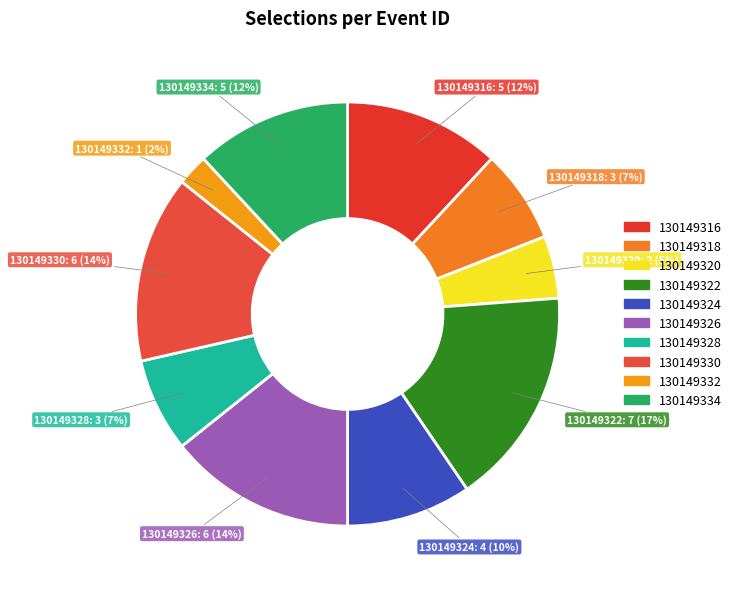

Is there a majority slice in this chart?

No